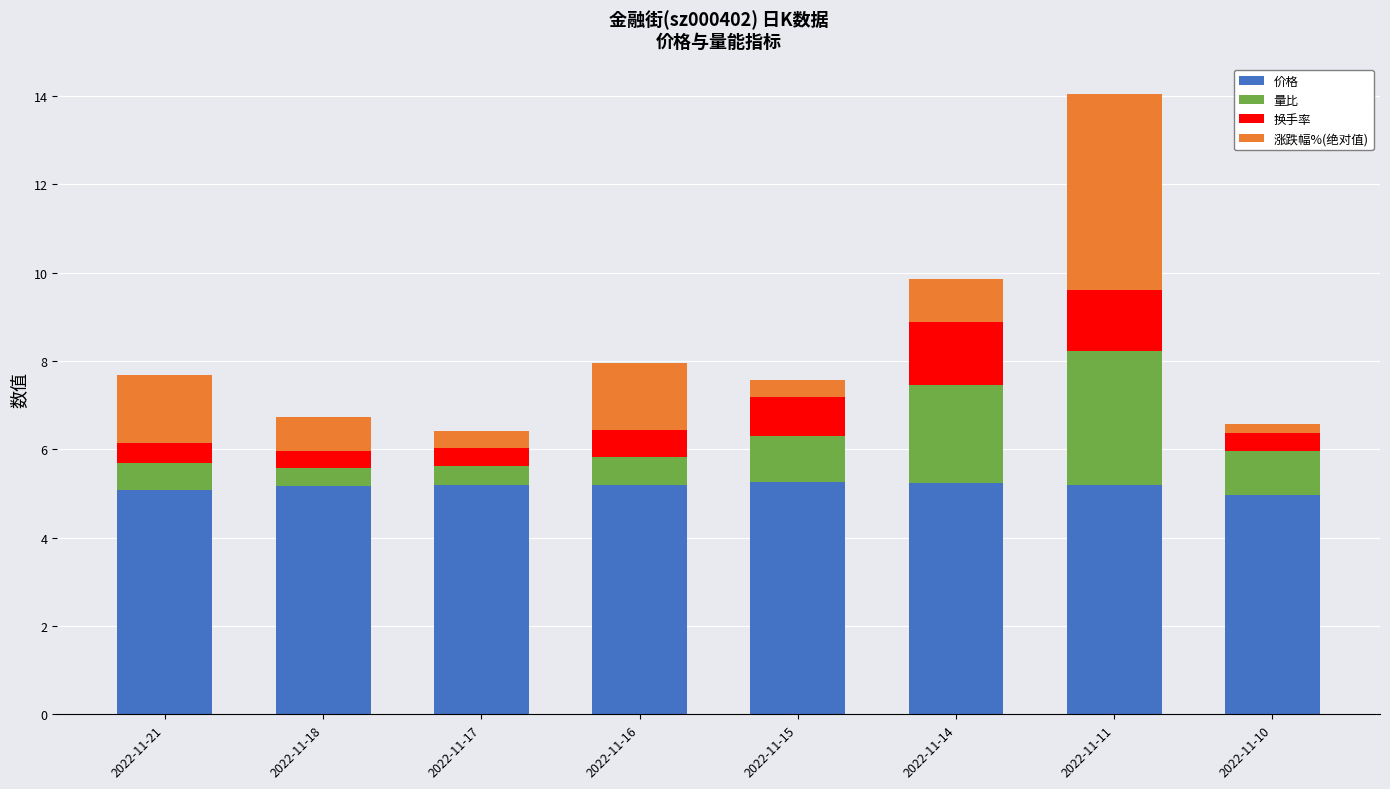

What is the difference between the maximum and minimum values in the 价格 series?

0.3